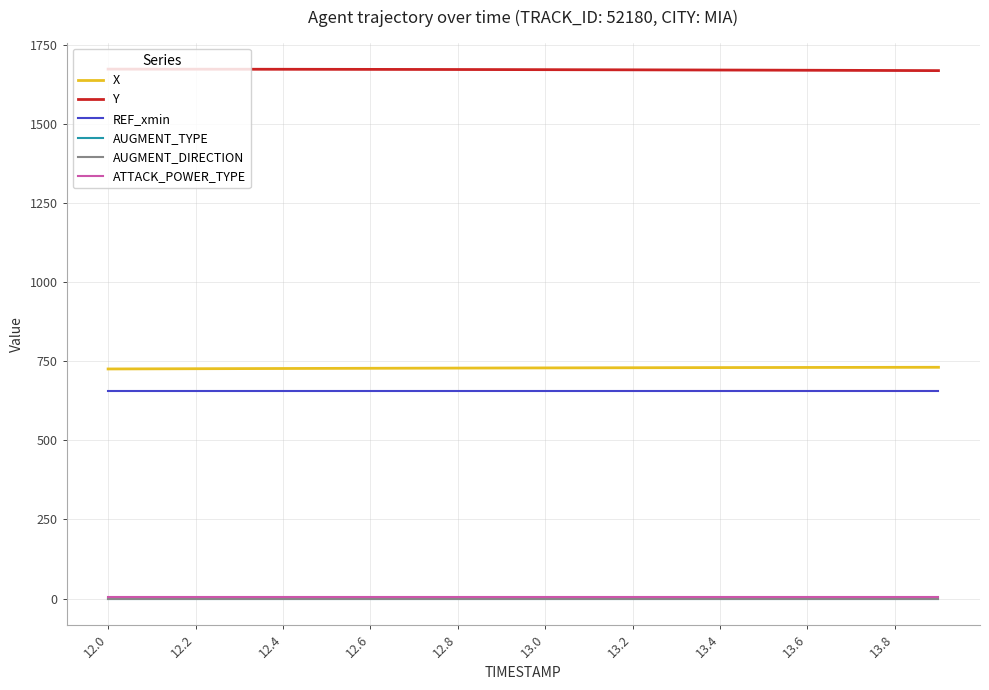

How many lines are shown in the chart?

6